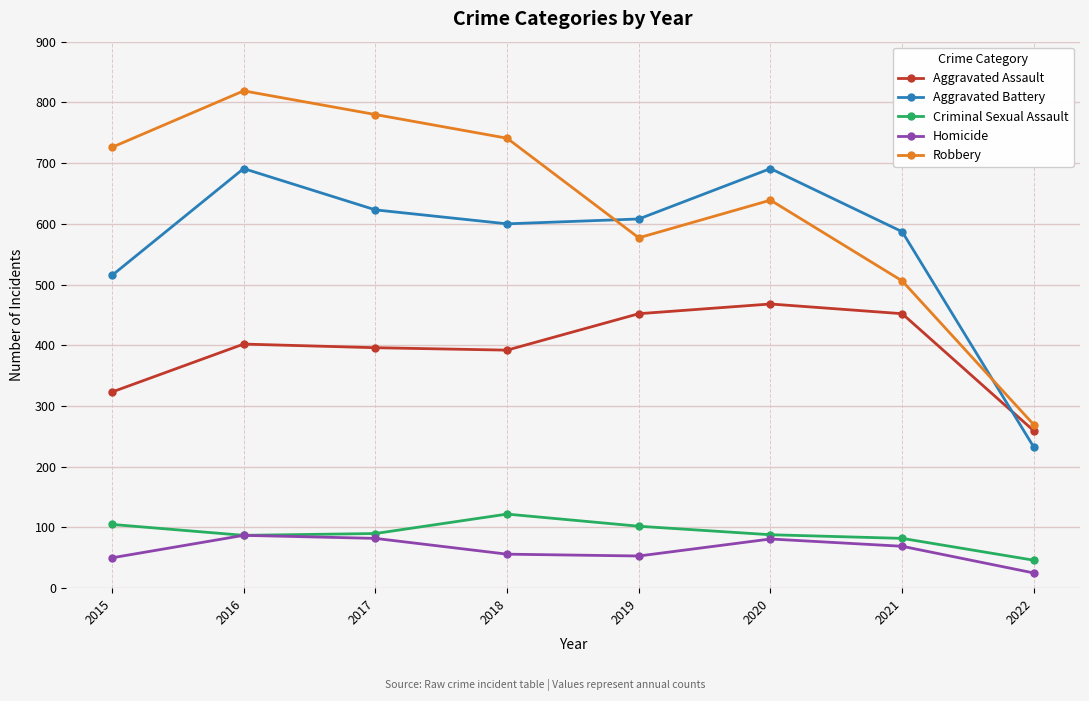

What is the value of the Aggravated Assault point at the 3rd from the left?

396